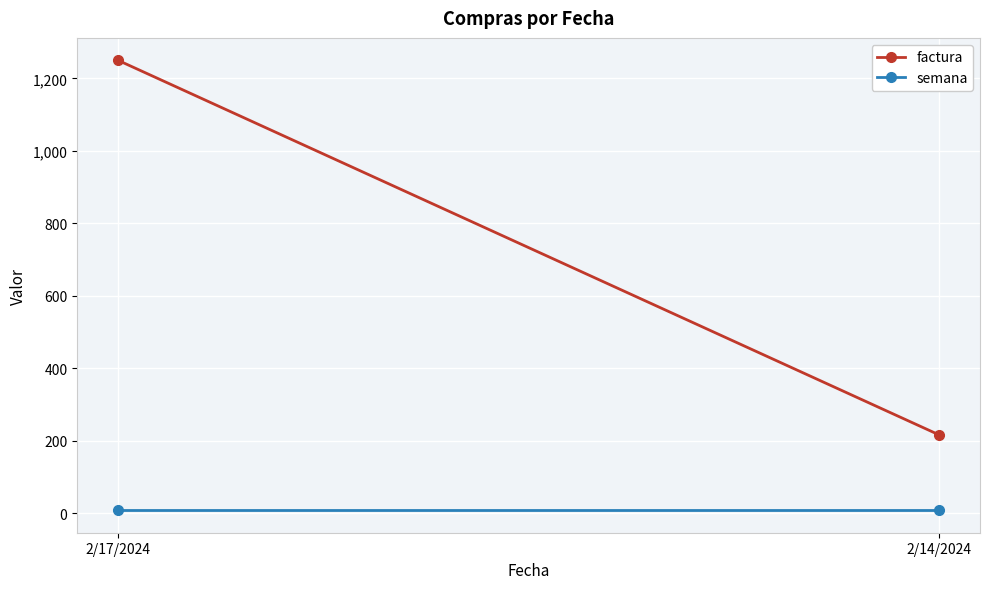

List the labels in order of semana value, largest first.

2/17/2024, 2/14/2024